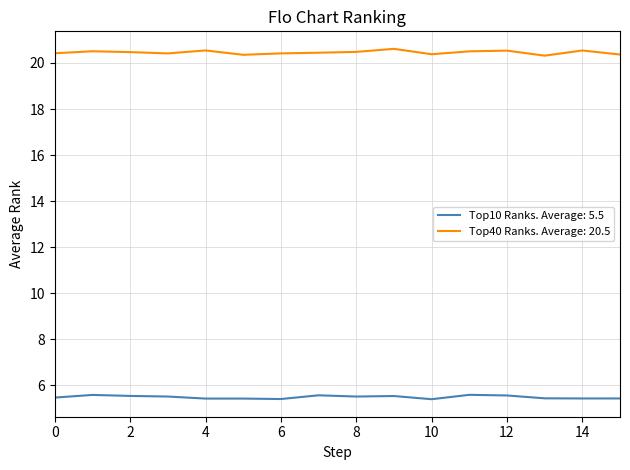

True or false: Top10 Ranks. Average: 5.5 and Top40 Ranks. Average: 20.5 cross at least once.

False